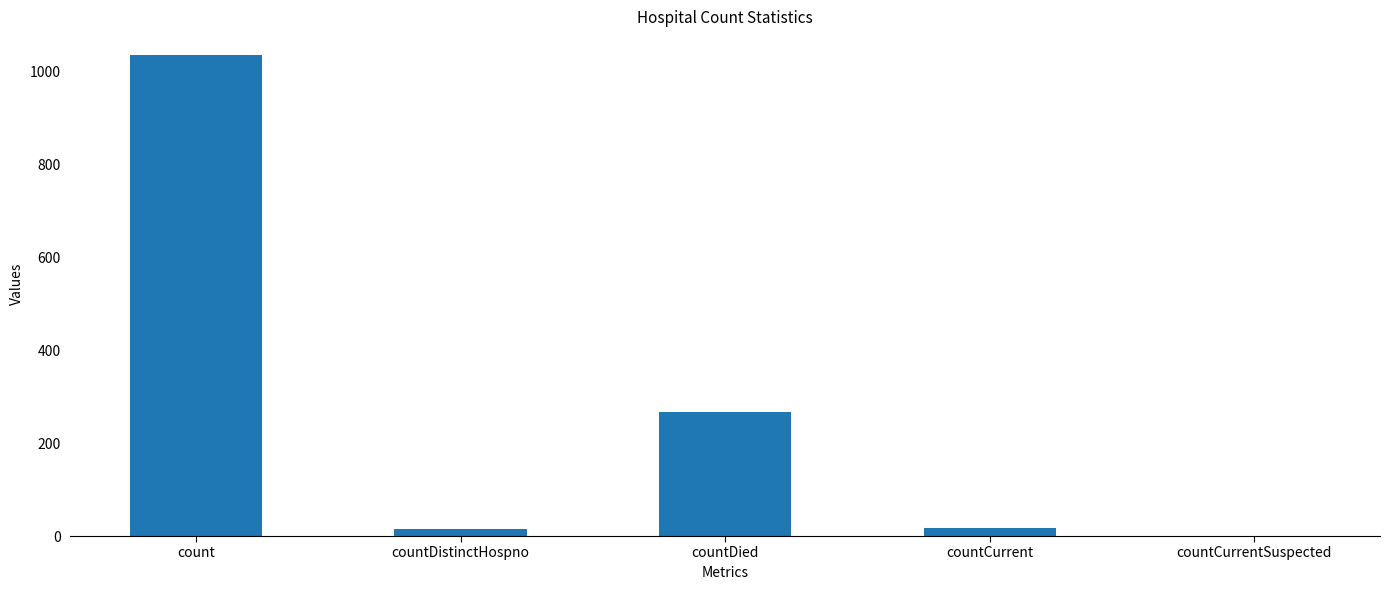

What is the change in value from count to countDied?

-768